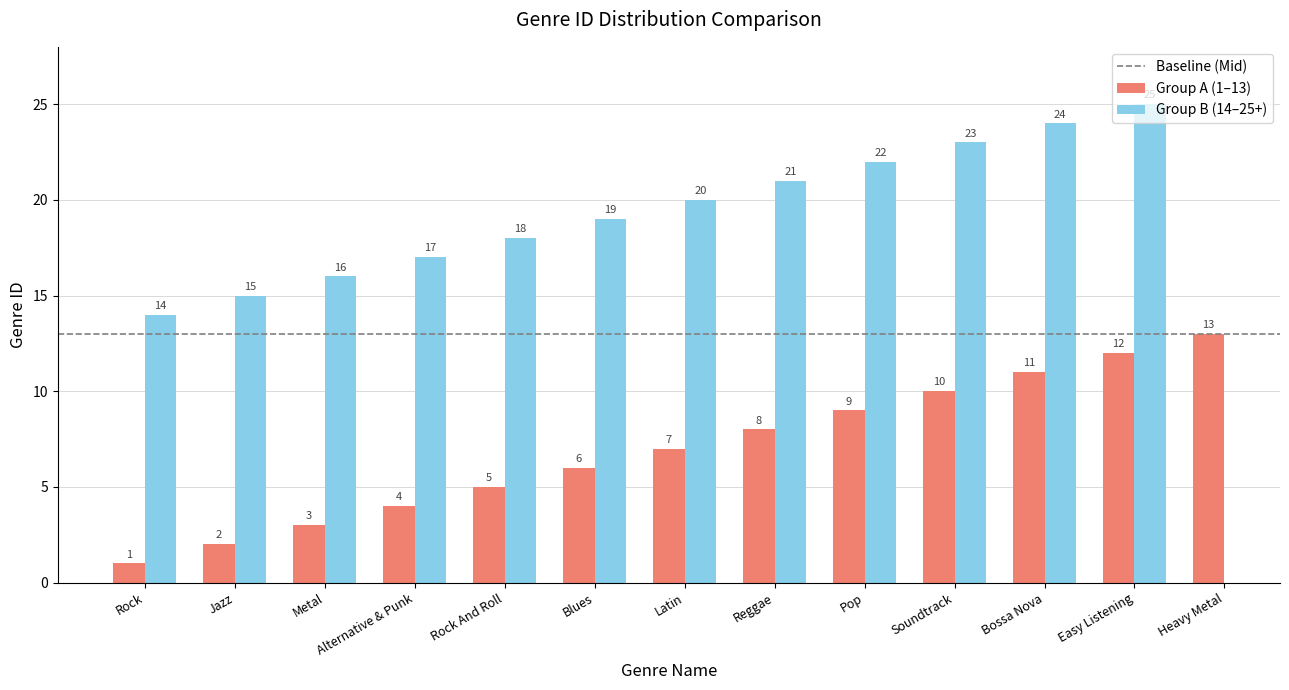

What is the greatest value displayed?

13